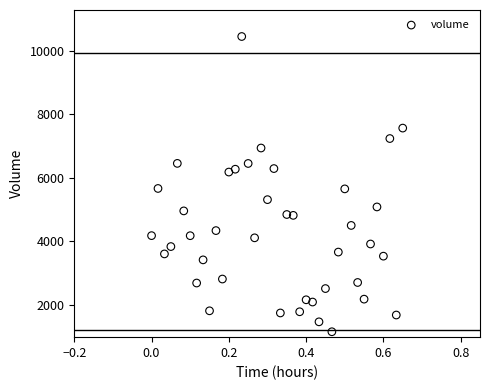

What is the range of Y values (max minus min)?

9320